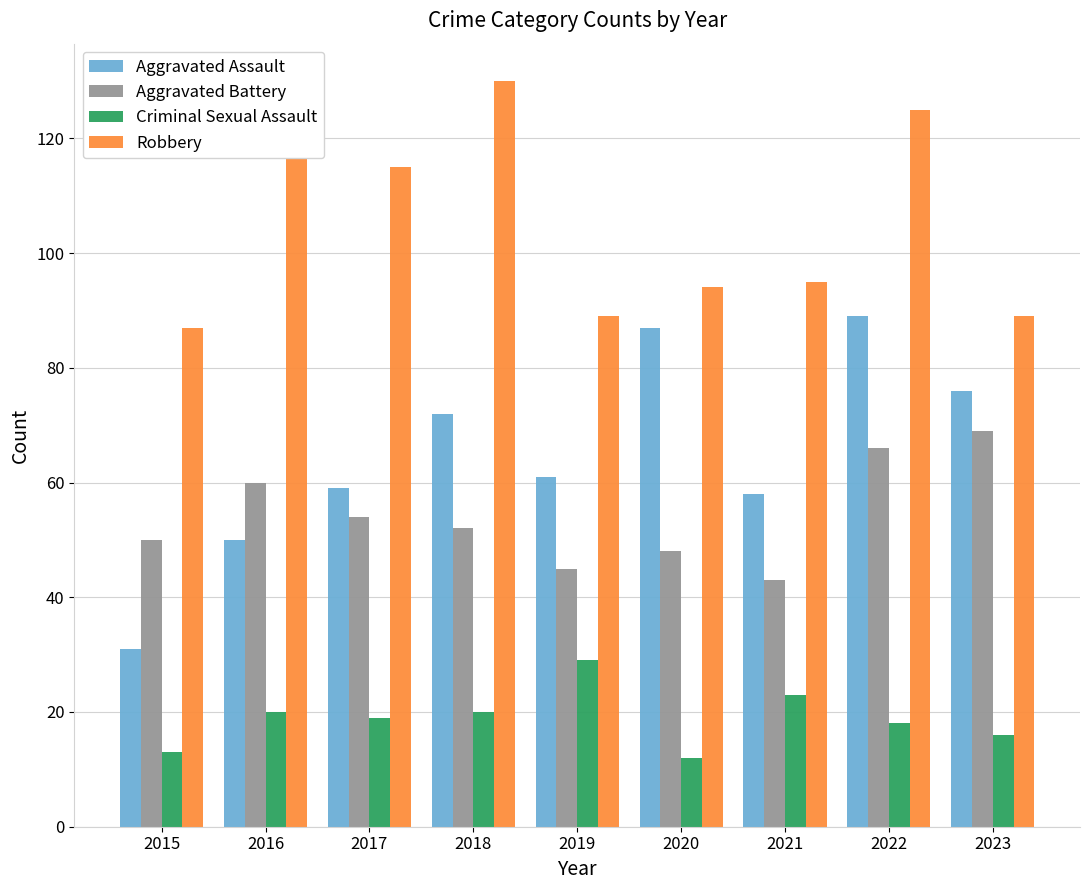

Is the value of Criminal Sexual Assault at 2023 greater than the value of Robbery at 2022?

No